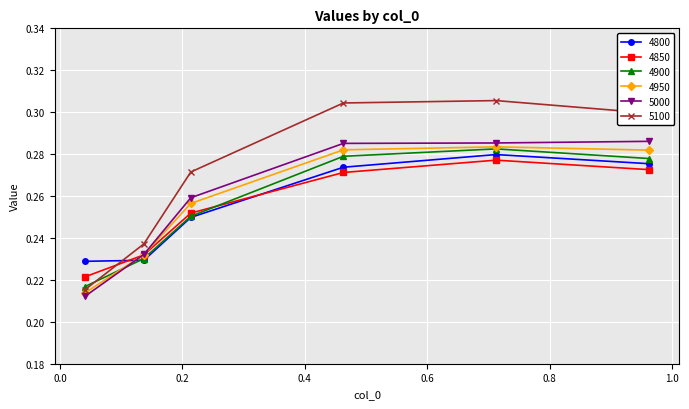

At how many categories does at least one series exceed 0?

6